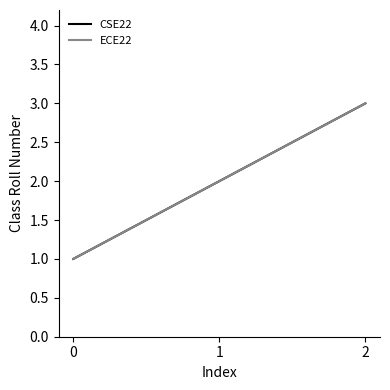

Does the chart display data point markers on the line(s)?

No